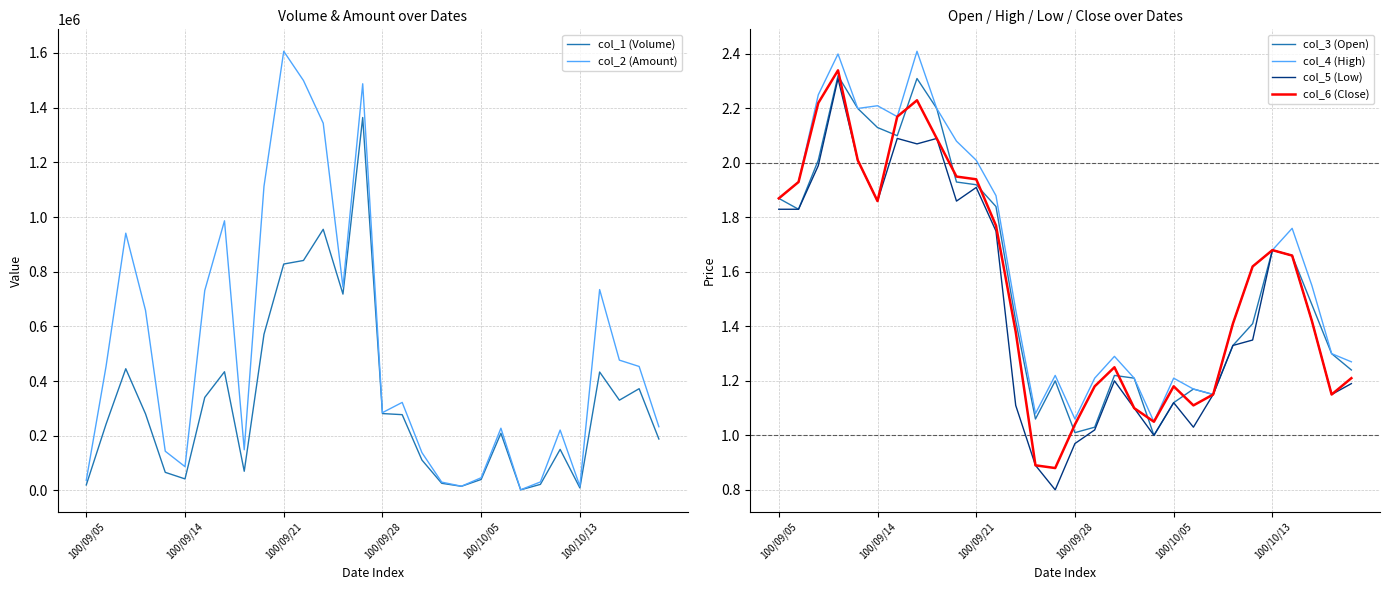

What is the label of the 28th point from the left?

27